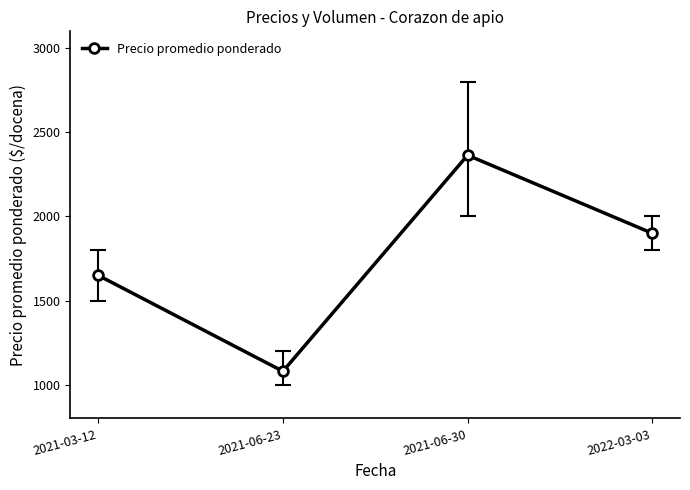

What is the approximate value at 2021-06-30, to the nearest 10?

2360